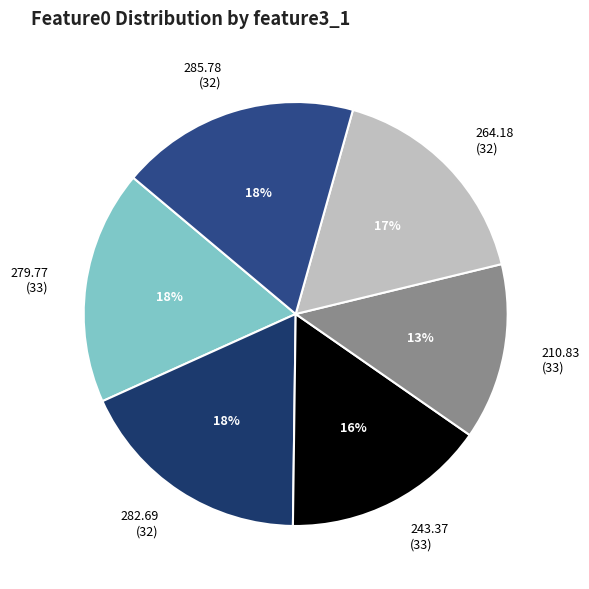

Count the number of slices in the pie.

6